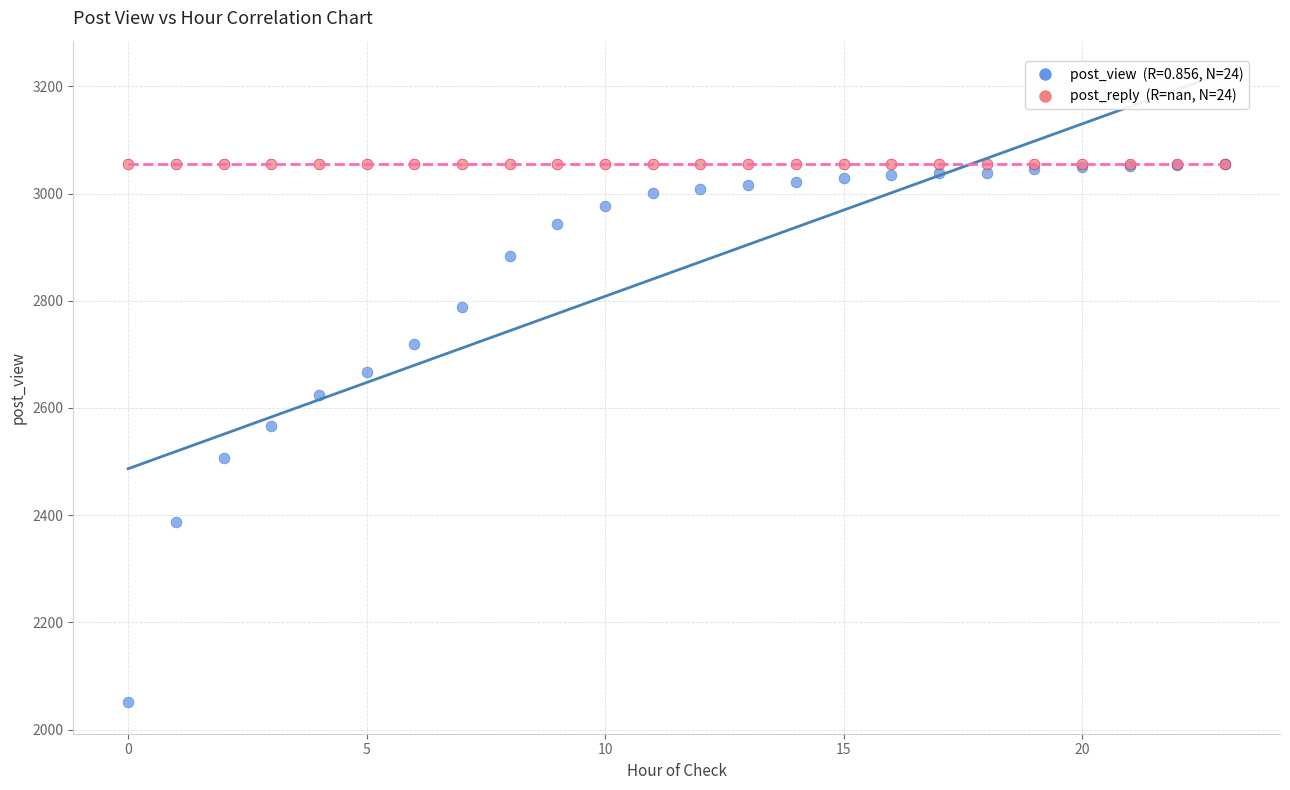

Across all series, what Y value is closest to 2553?

2567